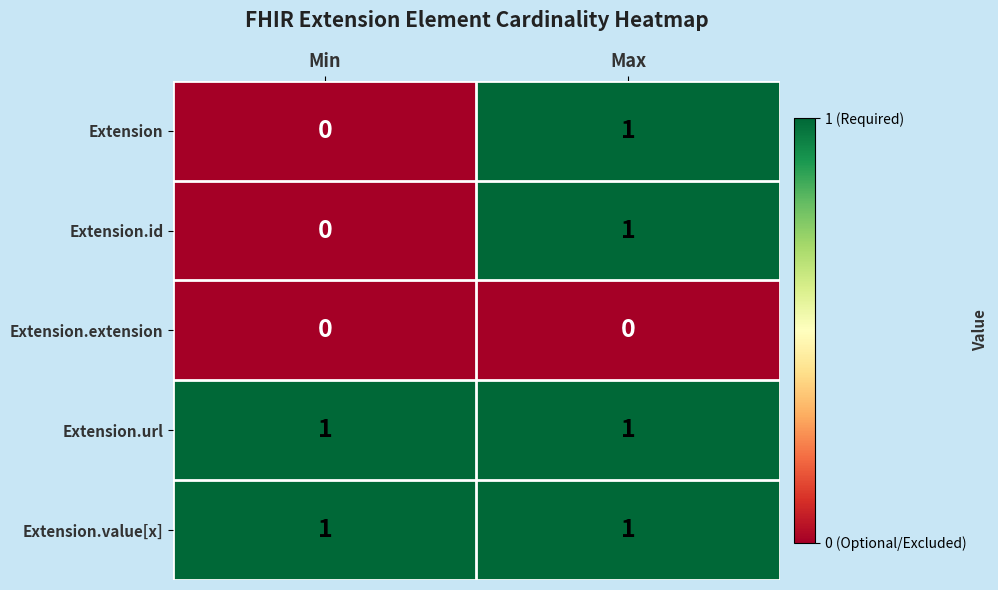

At which category is the sum across all series the highest?

Max